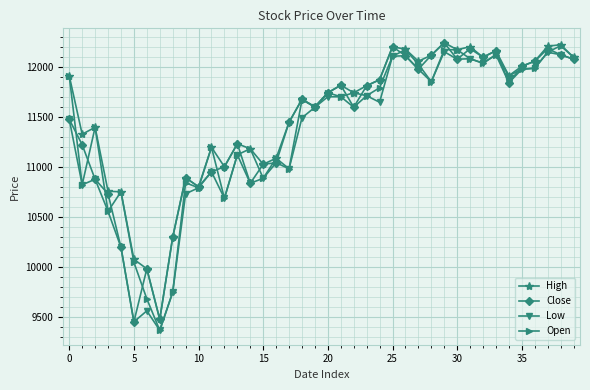

What is the sum of all High values?

459960